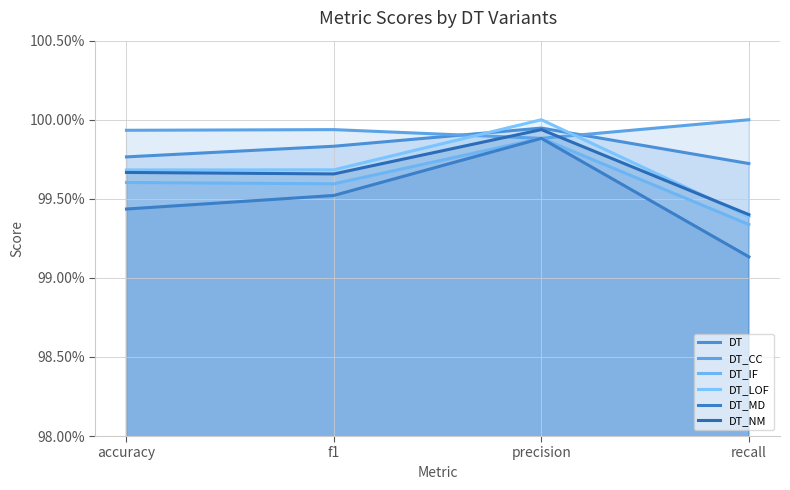

True or false: DT_NM has a value of 1.5 at accuracy.

False